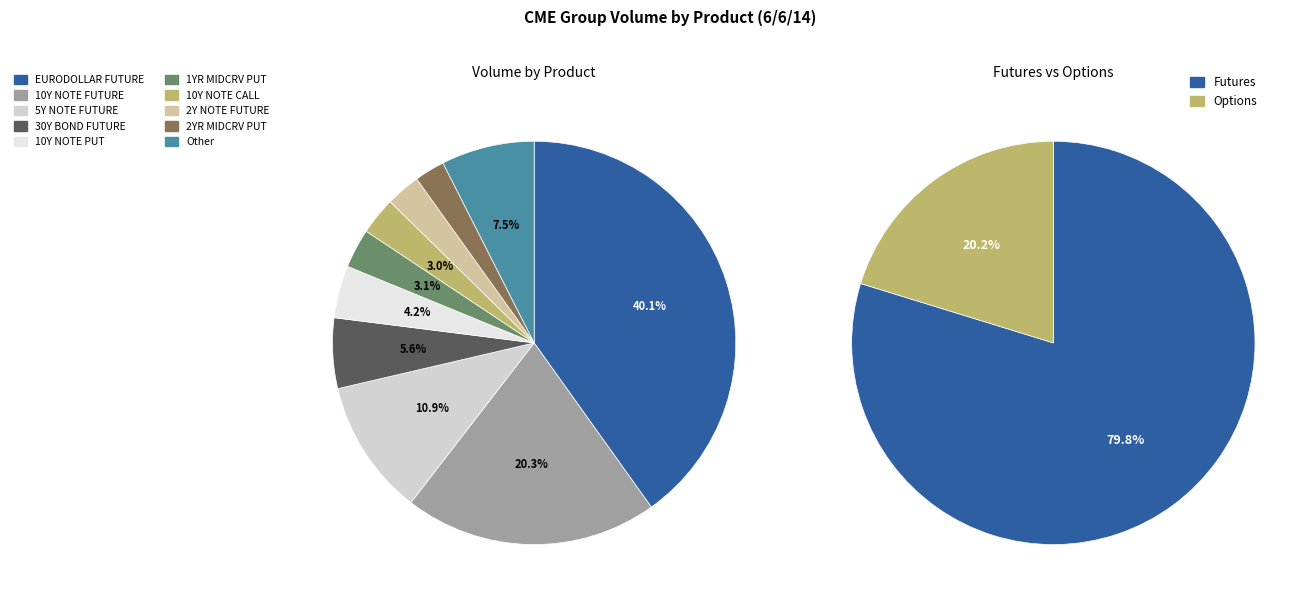

Which category has the biggest portion of the pie?

EURODOLLAR FUTURE